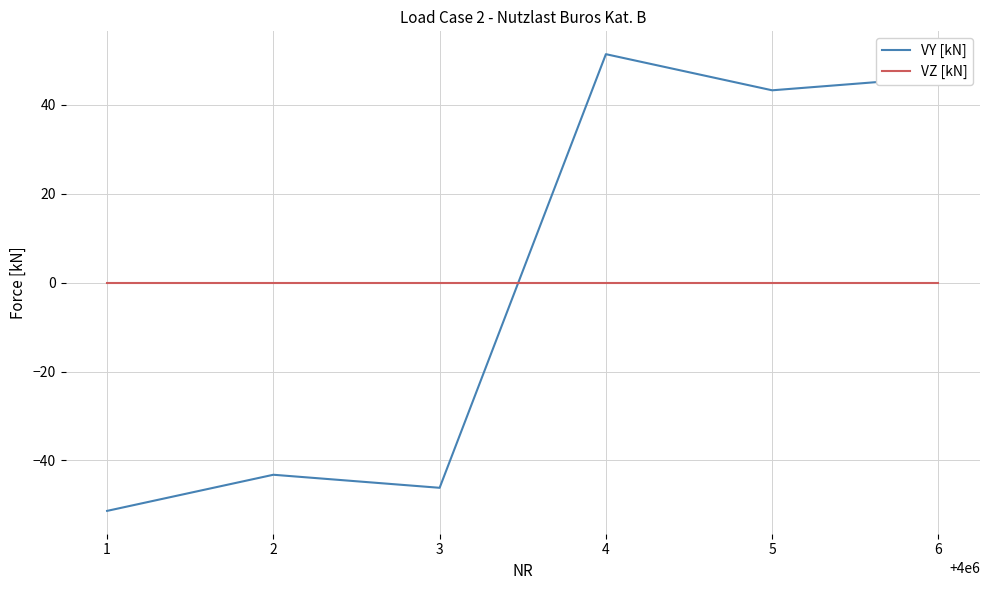

Where does the VY [kN] series first go above 43?

4